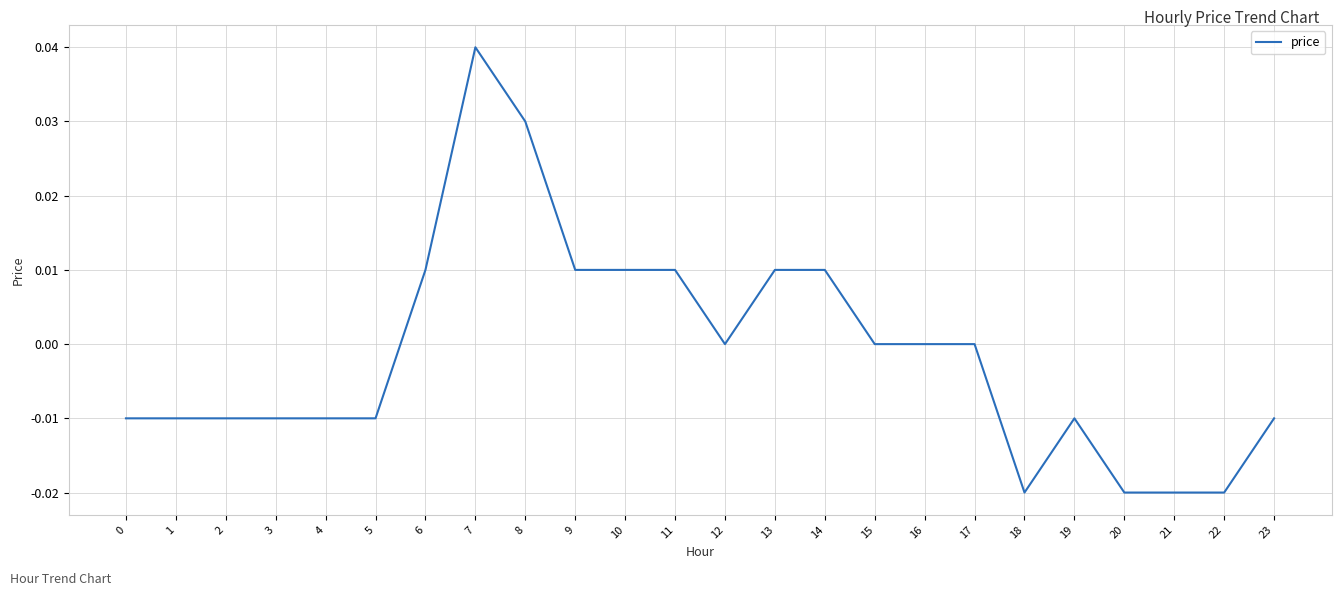

Is this an area chart (filled region under the line)?

No